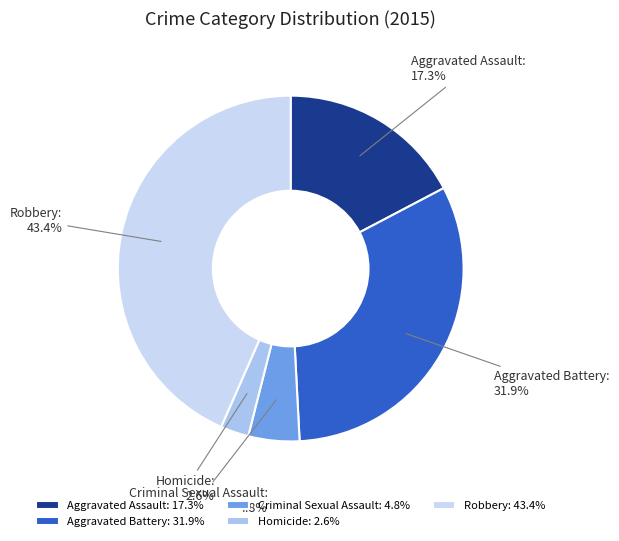

How many segments does this pie chart have?

5